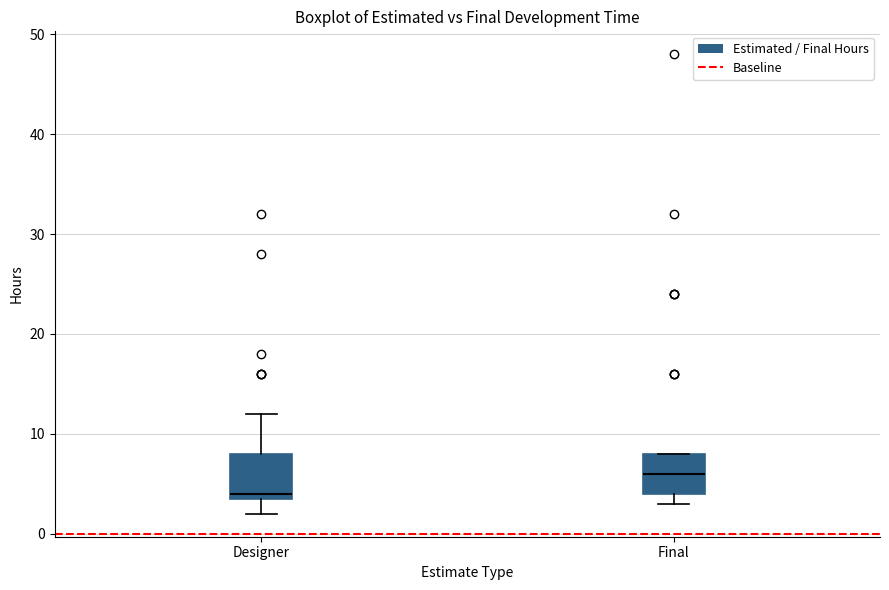

Reading left to right, read every box against the y-axis: the position of its median line, the range the box covers, and the ends of its whiskers. The values are not printed on the chart, so give them approximately, as read against the axis.

Designer: median 4 (just above the box's lower edge), box 4 to 8, whiskers 2 to 12
Final: median 6, box 4 to 8, whiskers 3 to 8